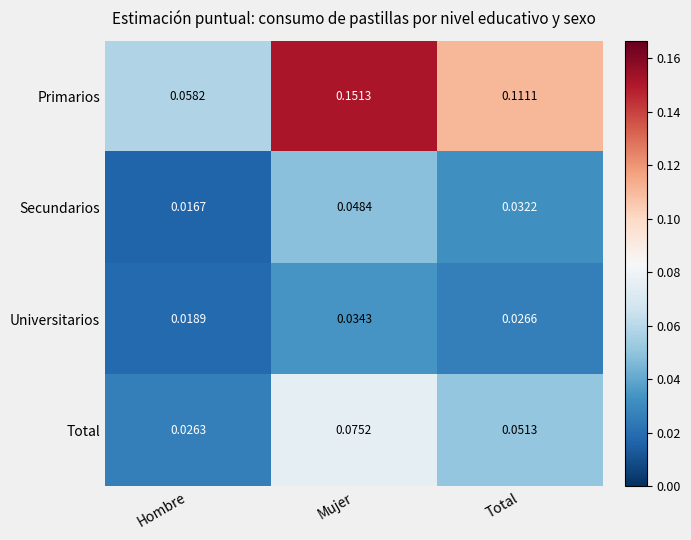

At which category does the chart reach its peak across all series?

Mujer